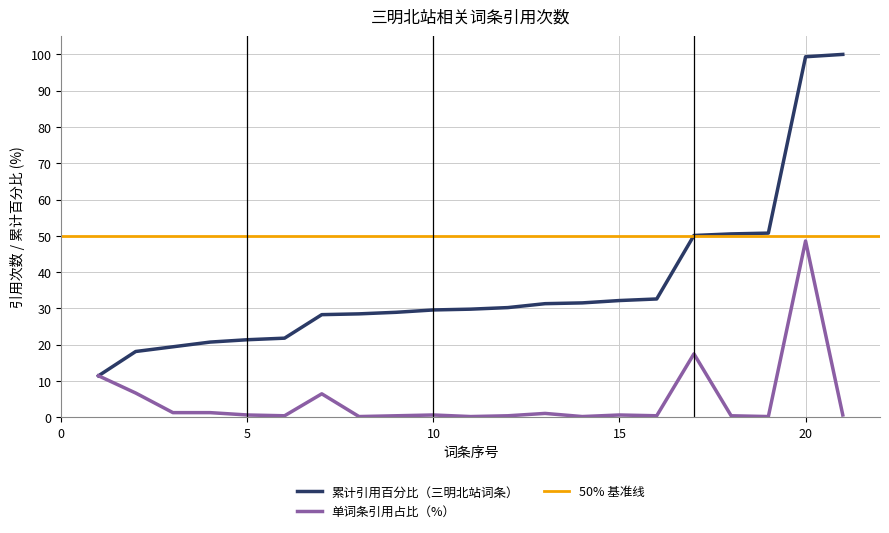

True or false: the data has more than 1 interior local peaks.

True